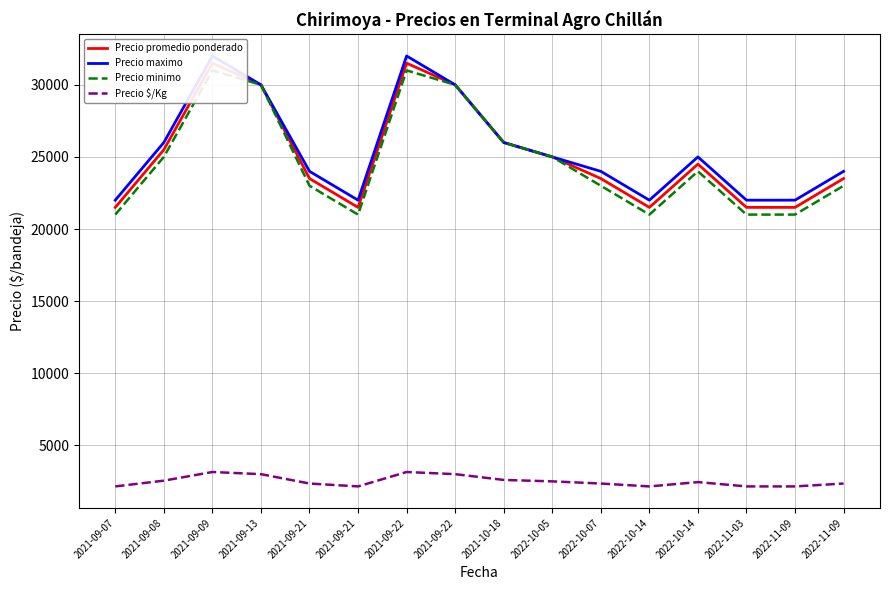

What is the difference between the highest and lowest values at 2021-09-21?

21650